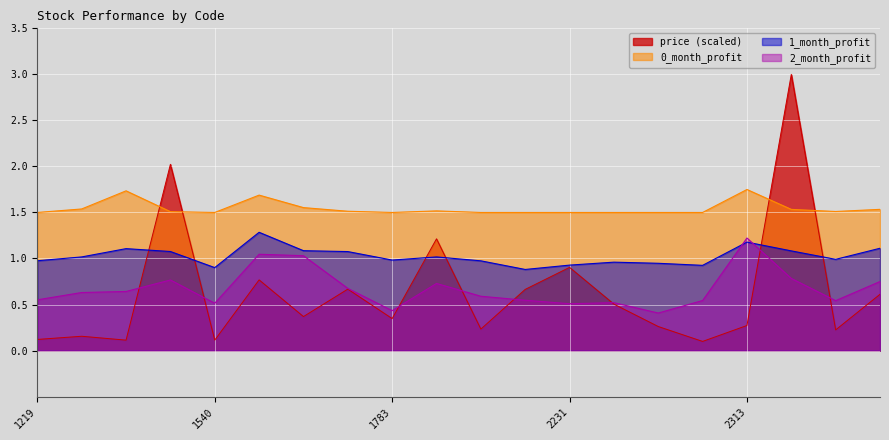

Rank the series by their maximum value, from lowest to highest.

2_month_profit, 1_month_profit, 0_month_profit, price (scaled)